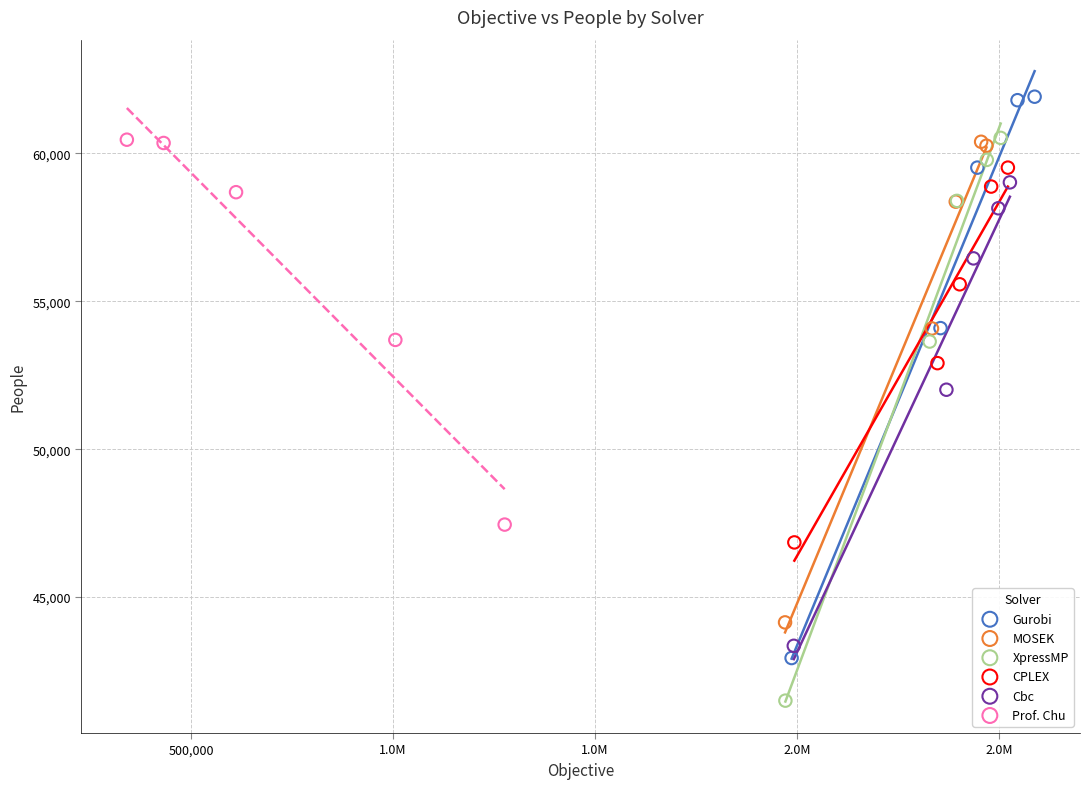

Which series contains the lowest Y value?

XpressMP